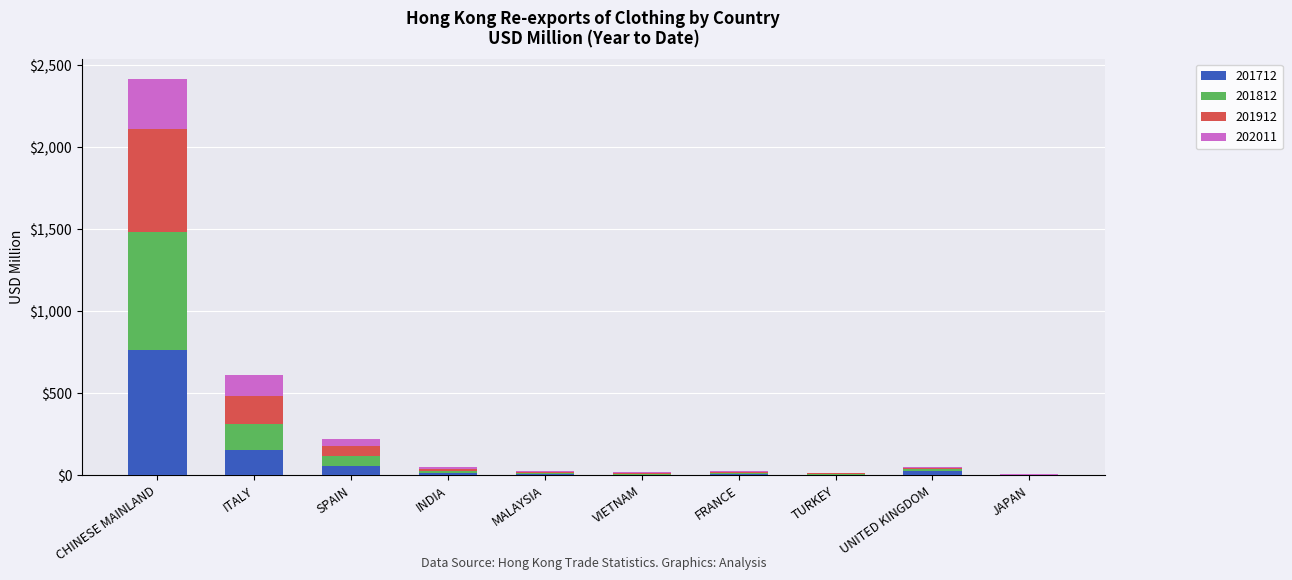

What is the sum of all 201712 values?

1037.8